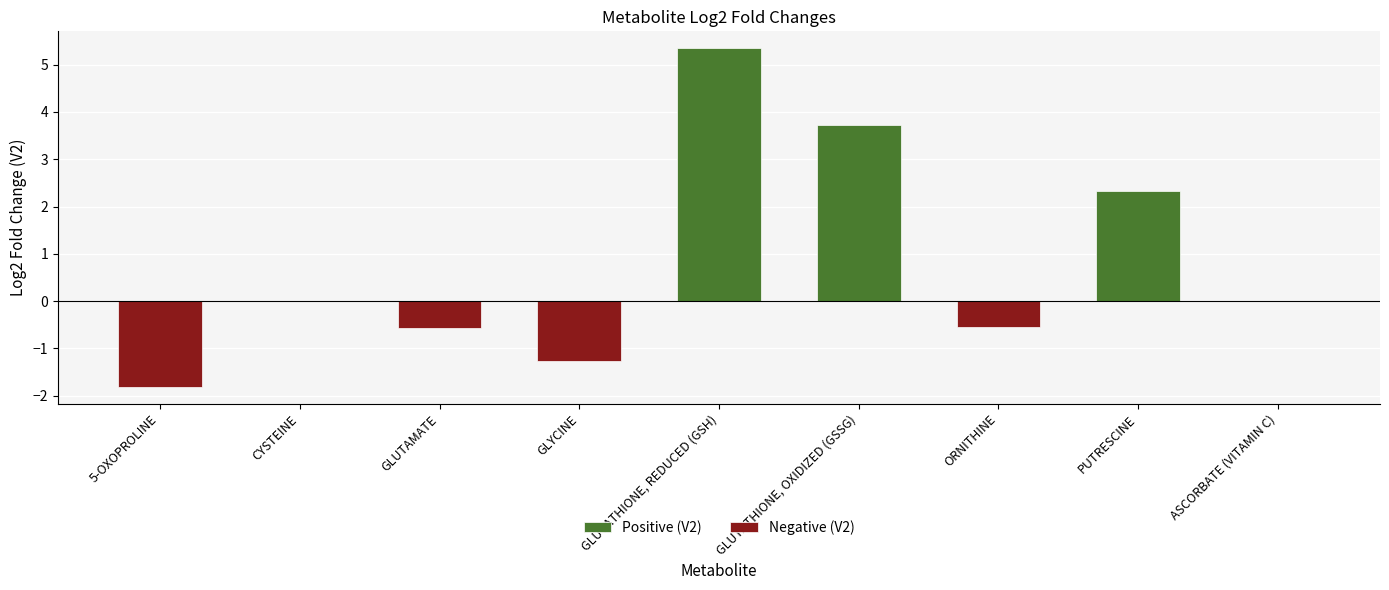

Reading right to left, extract all data points from this chart.

Positive (V2): 0.0	2.3	0.0	3.7	5.3	0.0	0.0	0.0	0.0
Negative (V2): 0.0	0.0	-0.5	0.0	0.0	-1.3	-0.6	0.0	-1.8